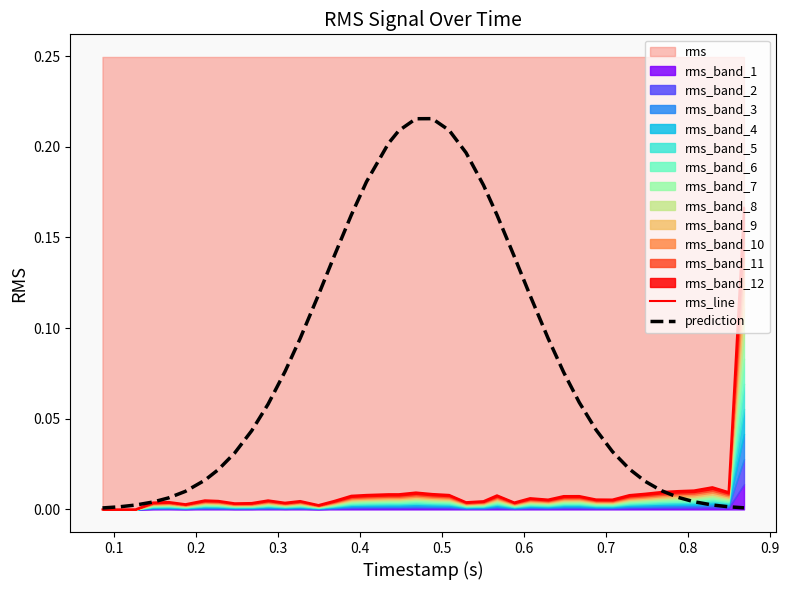

After their last crossing, which series has the higher values: prediction or rms_line?

rms_line